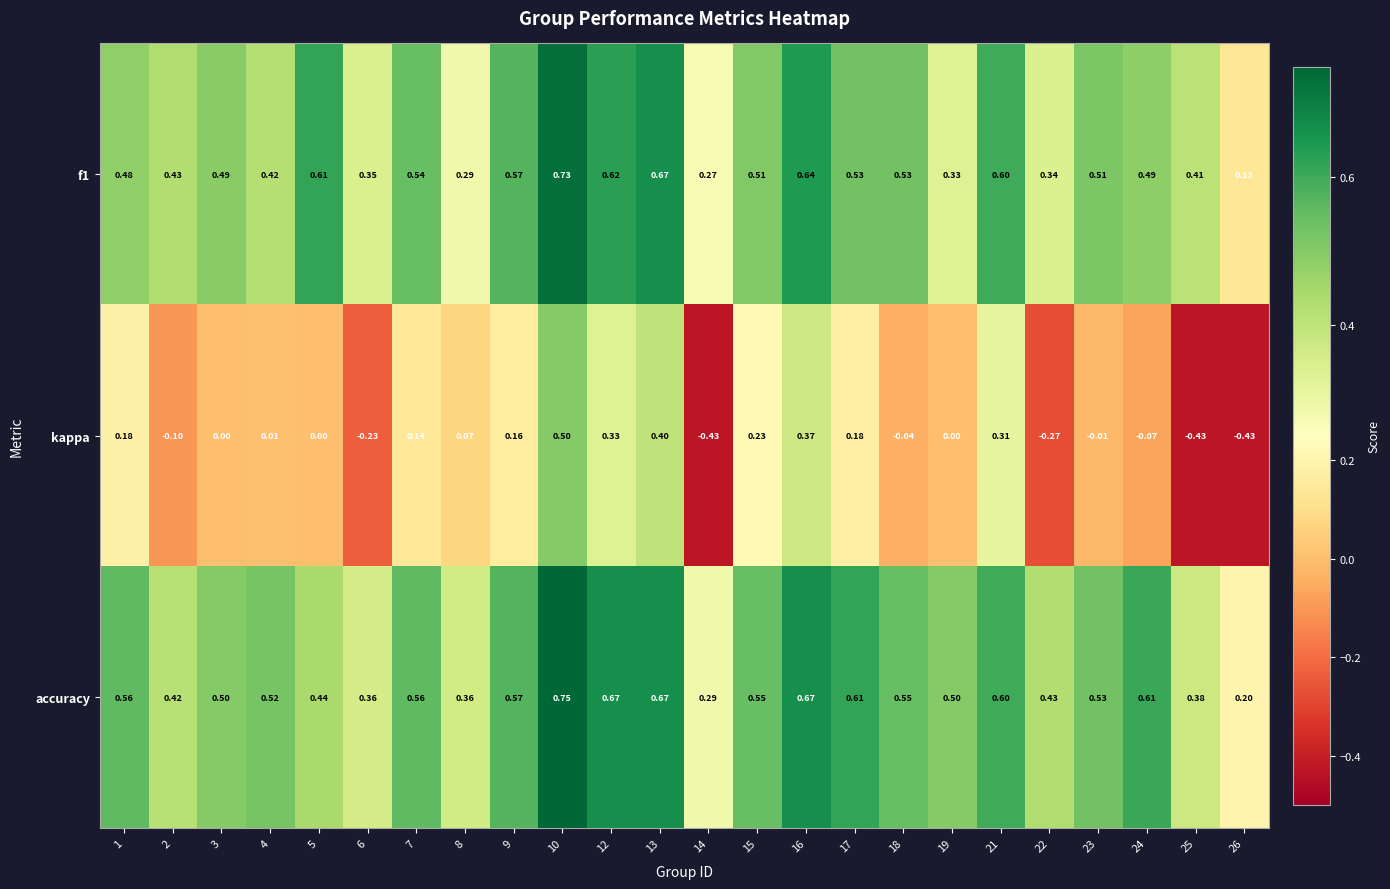

Which label corresponds to the largest value in the chart?

10